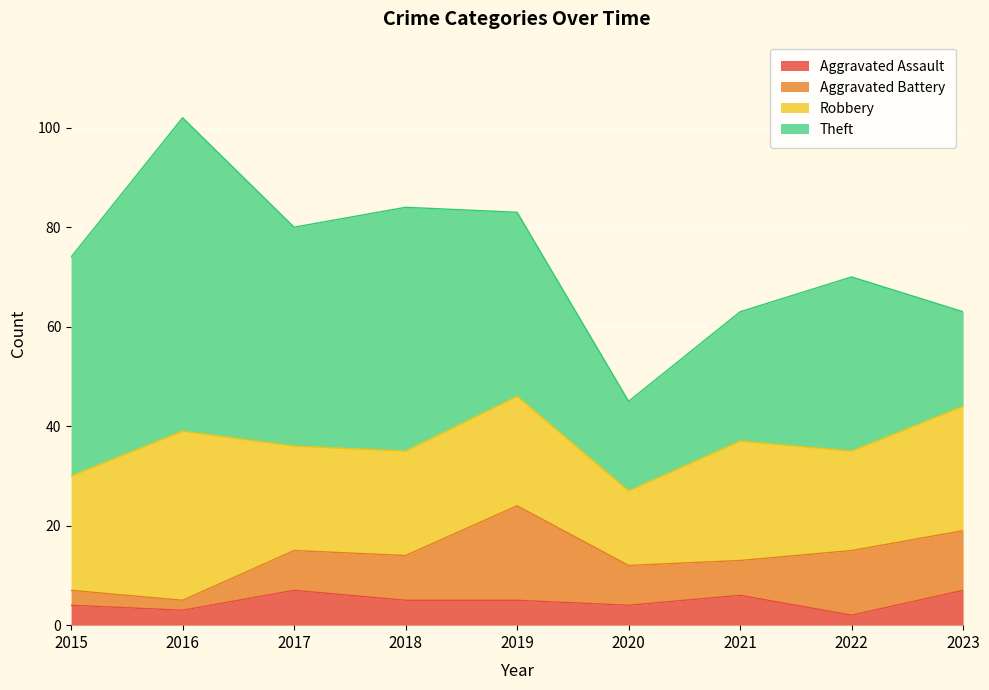

How many data points in Aggravated Assault are less than 5?

4